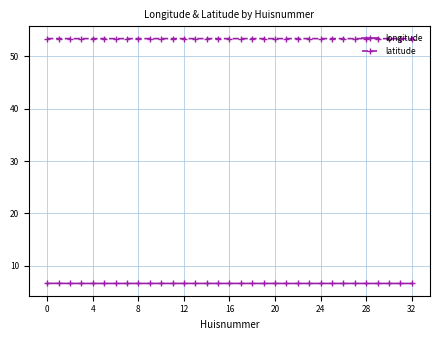

List the series in order of their peak value, highest first.

latitude, longitude